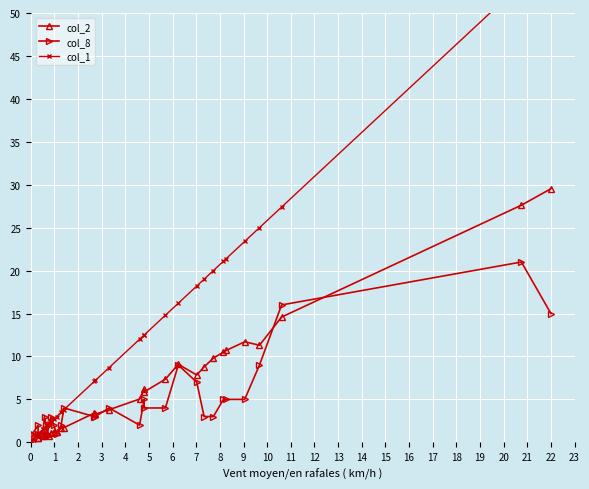

What is the difference between the maximum and minimum values in the col_8 series?

20.0